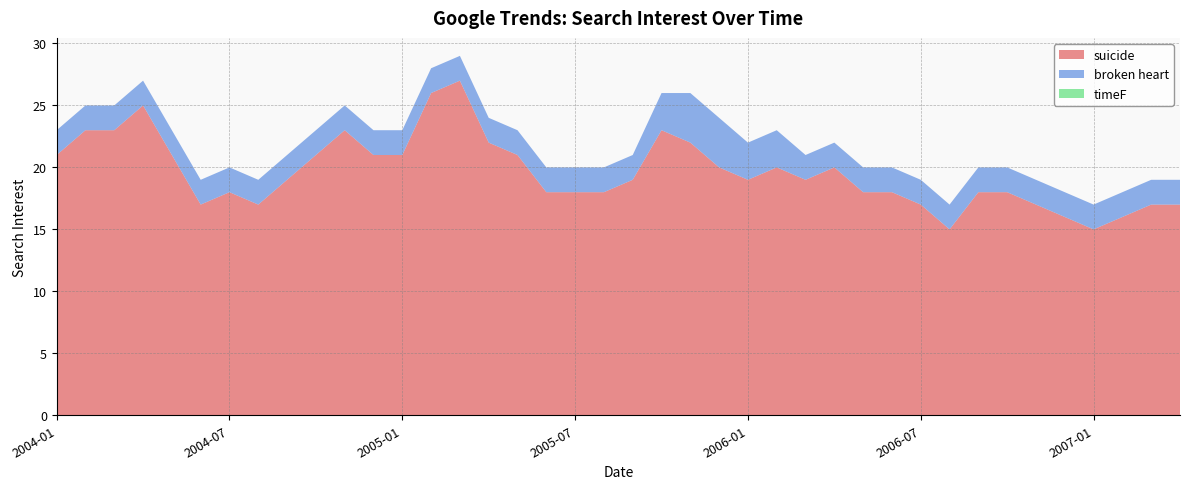

Reading right to left, extract all data points from this chart.

suicide: 2007-04=17	2007-03=17	2007-02=16	2007-01=15	2006-12=16	2006-11=17	2006-10=18	2006-09=18	2006-08=15	2006-07=17	2006-06=18	2006-05=18	2006-04=20	2006-03=19	2006-02=20	2006-01=19	2005-12=20	2005-11=22	2005-10=23	2005-09=19	2005-08=18	2005-07=18	2005-06=18	2005-05=21	2005-04=22	2005-03=27	2005-02=26	2005-01=21	2004-12=21	2004-11=23	2004-10=21	2004-09=19	2004-08=17	2004-07=18	2004-06=17	2004-05=21	2004-04=25	2004-03=23	2004-02=23	2004-01=21
broken heart: 2007-04=2	2007-03=2	2007-02=2	2007-01=2	2006-12=2	2006-11=2	2006-10=2	2006-09=2	2006-08=2	2006-07=2	2006-06=2	2006-05=2	2006-04=2	2006-03=2	2006-02=3	2006-01=3	2005-12=4	2005-11=4	2005-10=3	2005-09=2	2005-08=2	2005-07=2	2005-06=2	2005-05=2	2005-04=2	2005-03=2	2005-02=2	2005-01=2	2004-12=2	2004-11=2	2004-10=2	2004-09=2	2004-08=2	2004-07=2	2004-06=2	2004-05=2	2004-04=2	2004-03=2	2004-02=2	2004-01=2
timeF: 2007-04=0	2007-03=0	2007-02=0	2007-01=0	2006-12=0	2006-11=0	2006-10=0	2006-09=0	2006-08=0	2006-07=0	2006-06=0	2006-05=0	2006-04=0	2006-03=0	2006-02=0	2006-01=0	2005-12=0	2005-11=0	2005-10=0	2005-09=0	2005-08=0	2005-07=0	2005-06=0	2005-05=0	2005-04=0	2005-03=0	2005-02=0	2005-01=0	2004-12=0	2004-11=0	2004-10=0	2004-09=0	2004-08=0	2004-07=0	2004-06=0	2004-05=0	2004-04=0	2004-03=0	2004-02=0	2004-01=0